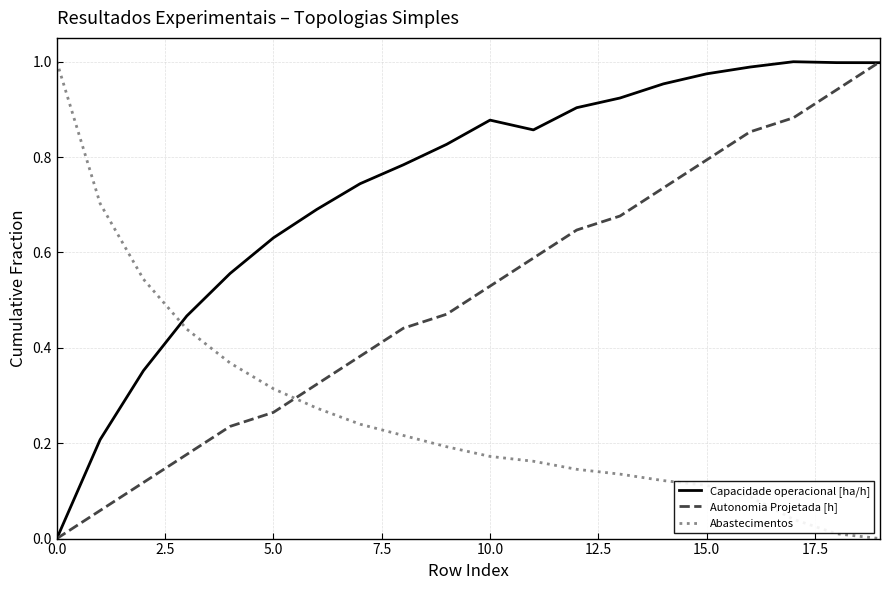

True or false: Autonomia Projetada [h] and Abastecimentos cross at least once.

True